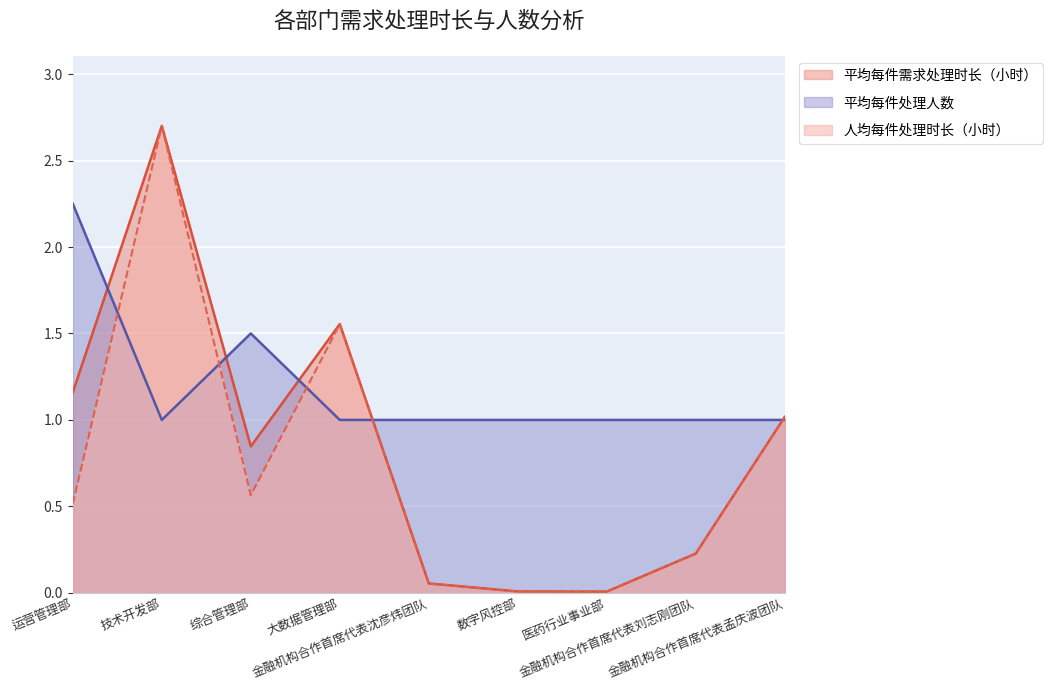

Which category has the highest value in the 人均每件处理时长（小时） series?

技术开发部